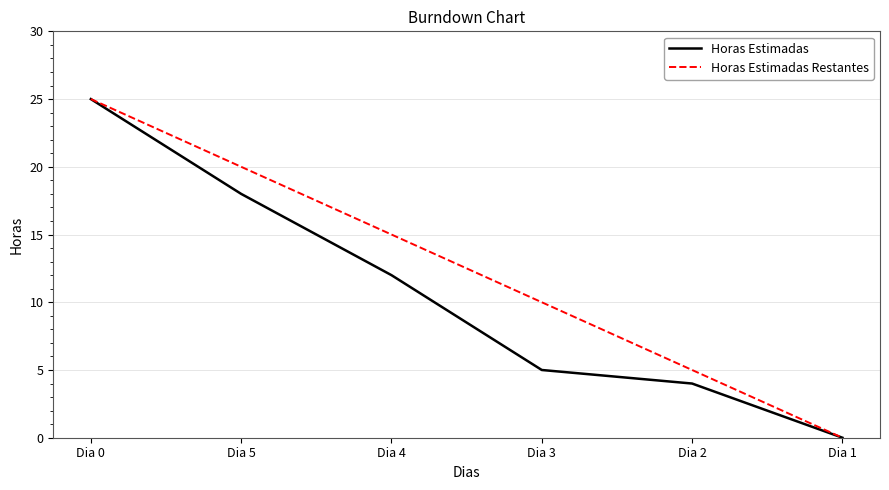

What is the sum of the Horas Estimadas values at Dia 4 and Dia 1?

12